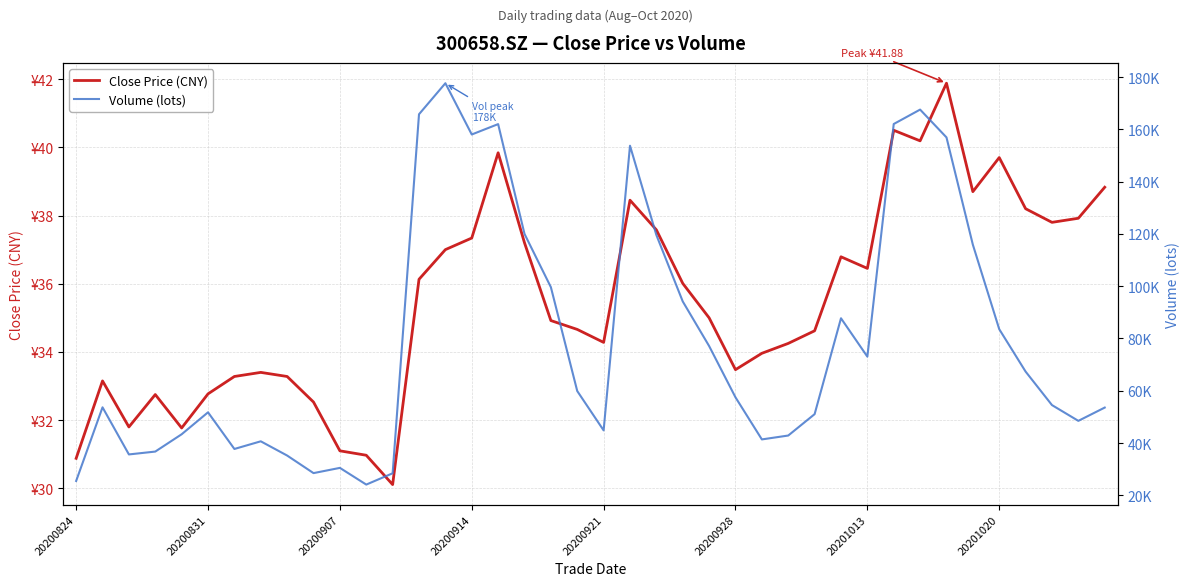

At 20200831, list the series in order from largest to smallest.

Volume (lots), Close Price (CNY)